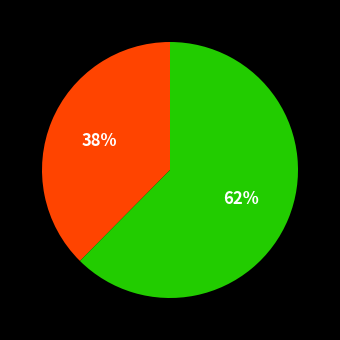

Is there a majority slice in this chart?

Yes